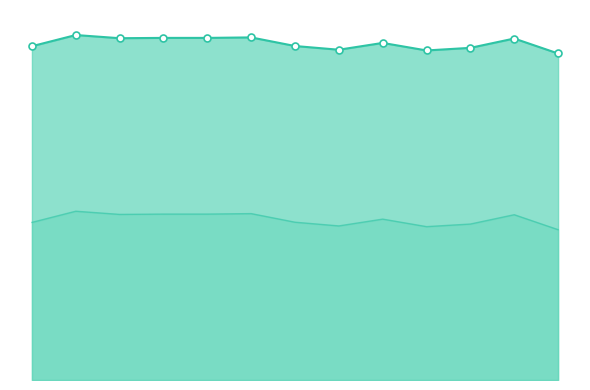

Which label corresponds to the largest value in the chart?

1